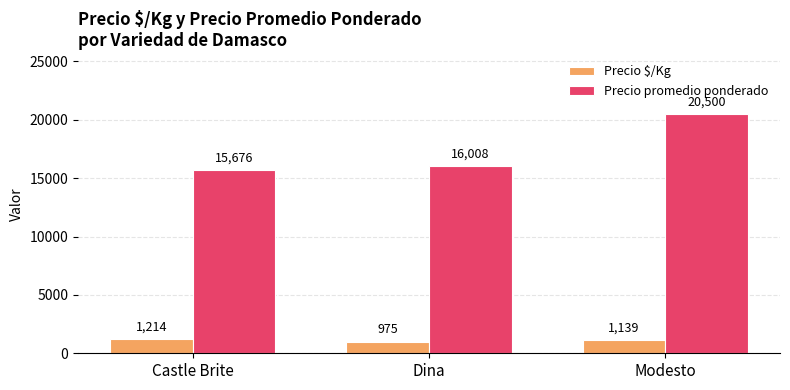

What is the greatest value displayed?

20500